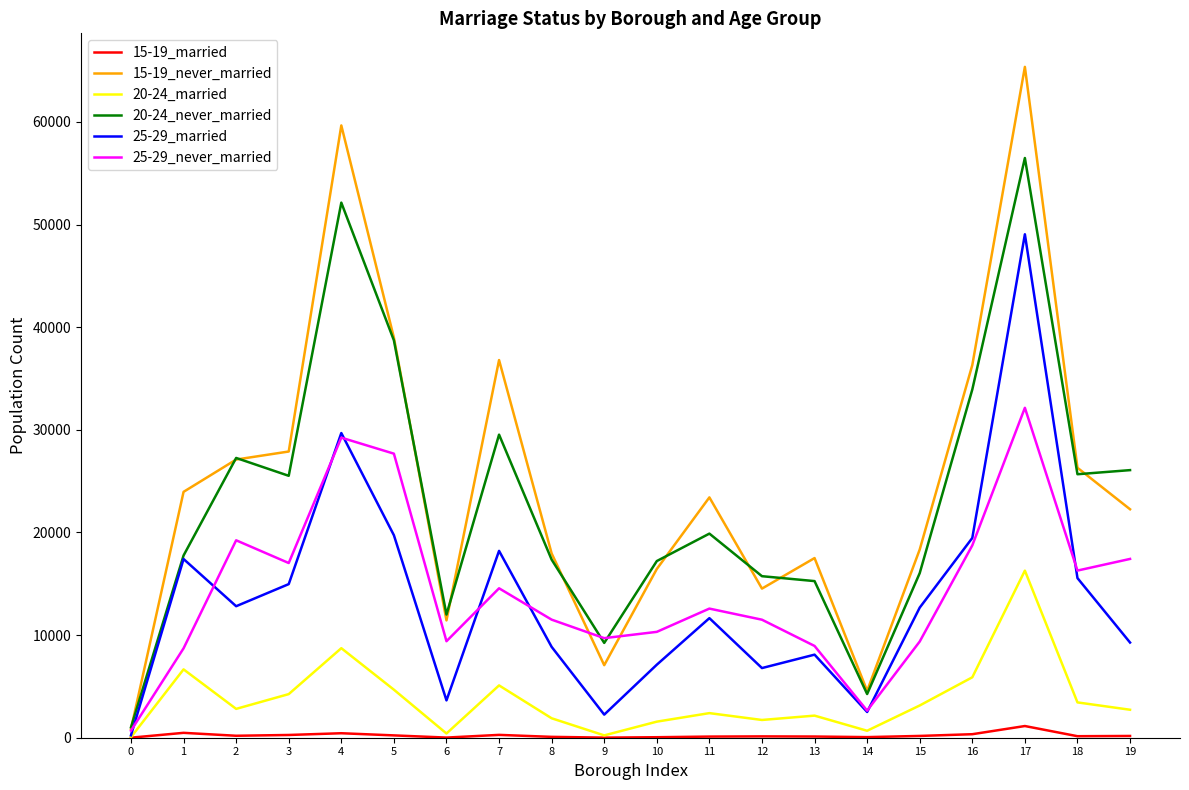

True or false: 20-24_married and 20-24_never_married cross at least once.

False